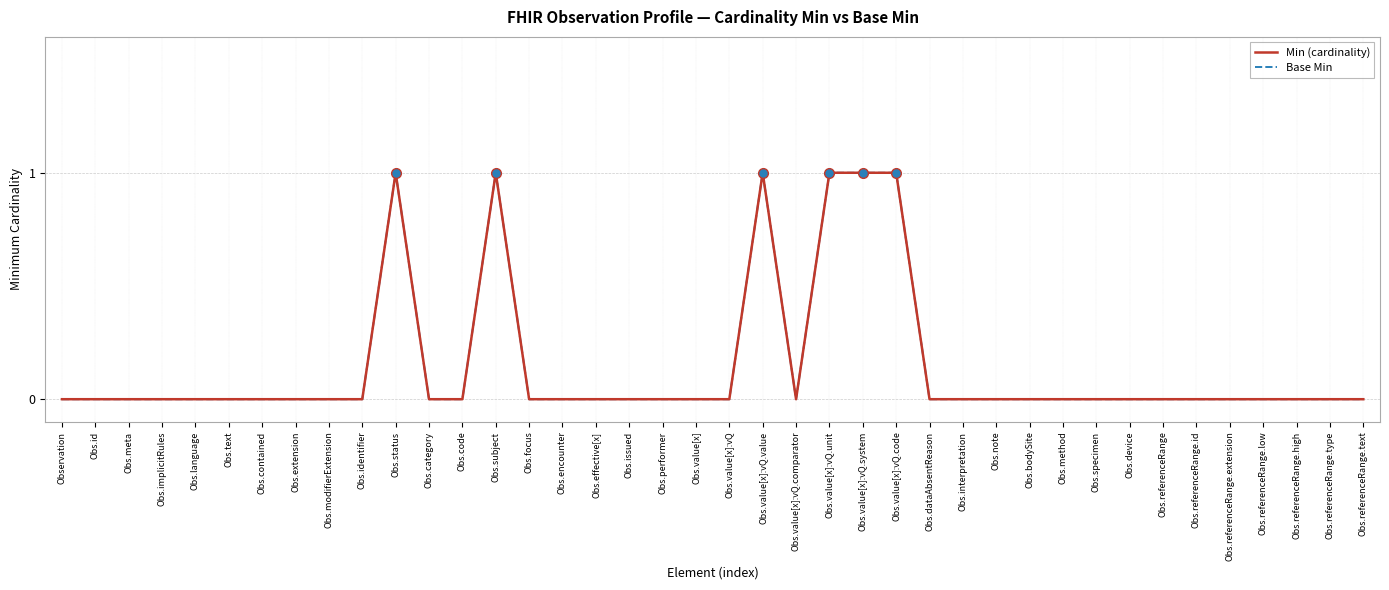

Is this an area chart (filled region under the line)?

No